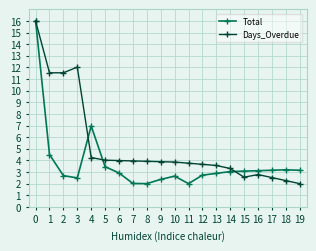

What is the difference between the maximum and minimum values in the Total series?

14.0